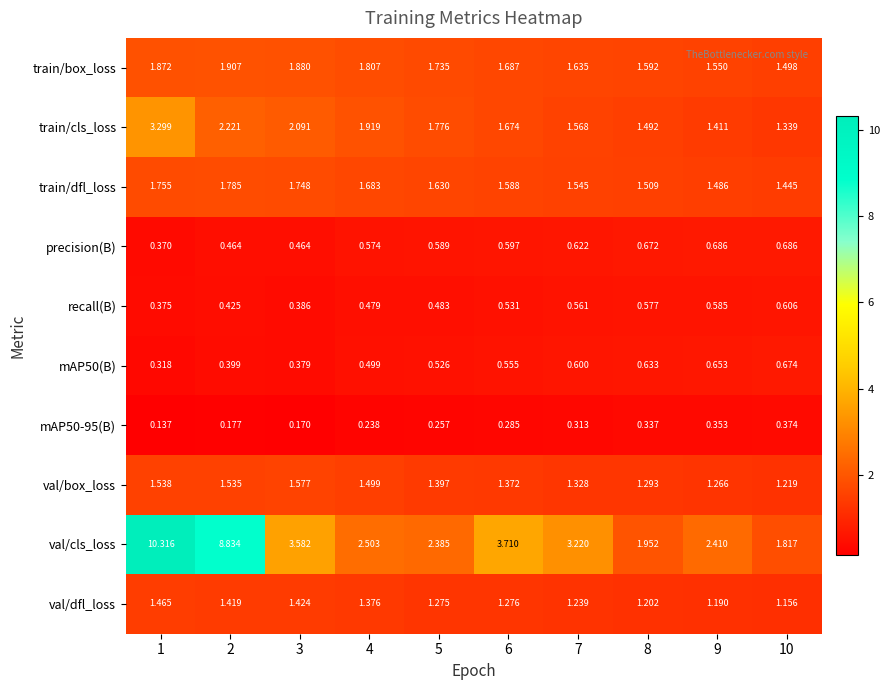

What is the spread (max minus min) of values at 7?

2.9